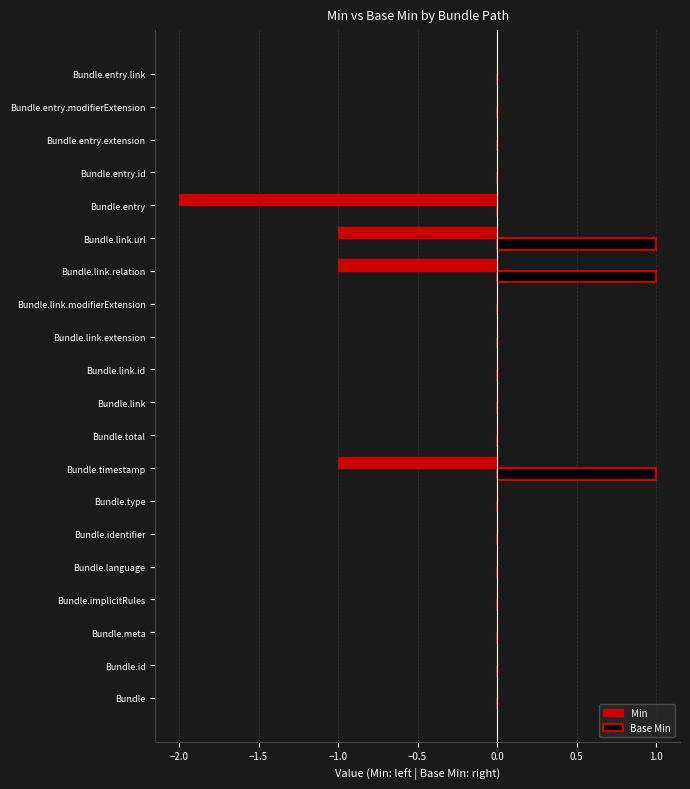

The Base Min series shows 1 at Bundle.entry.id. True or false?

False